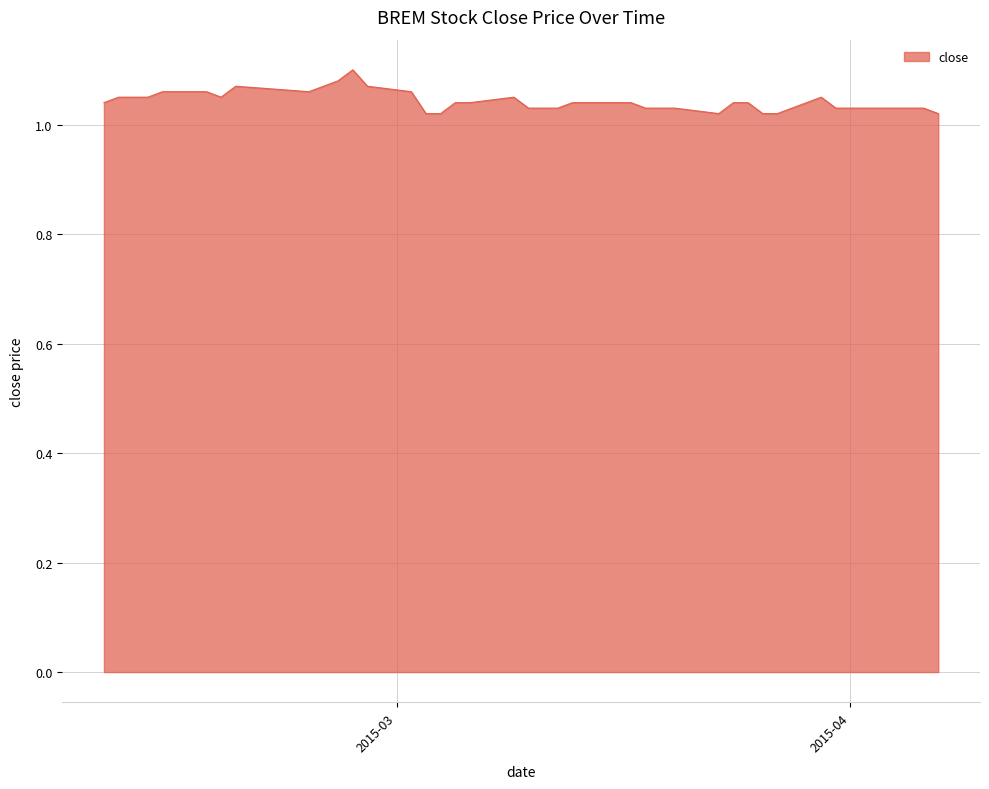

How many lines are shown in the chart?

1